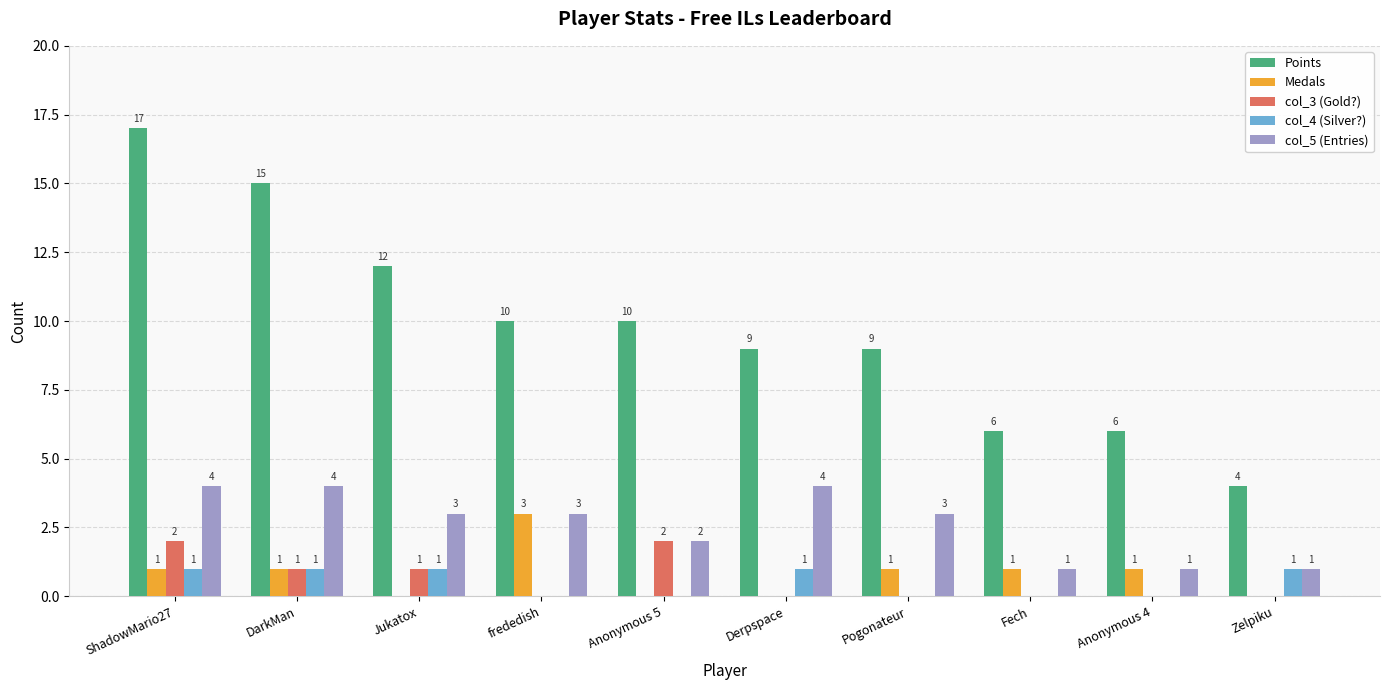

What is the sum of all col_4 (Silver?) values?

5